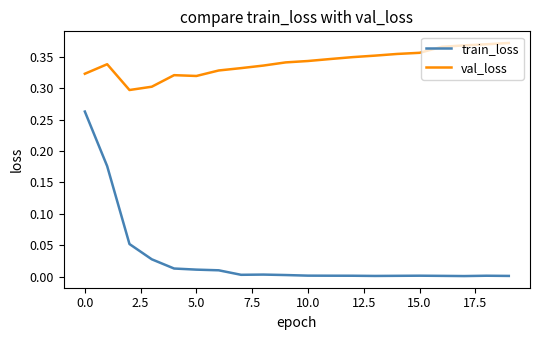

How many lines are shown in the chart?

2